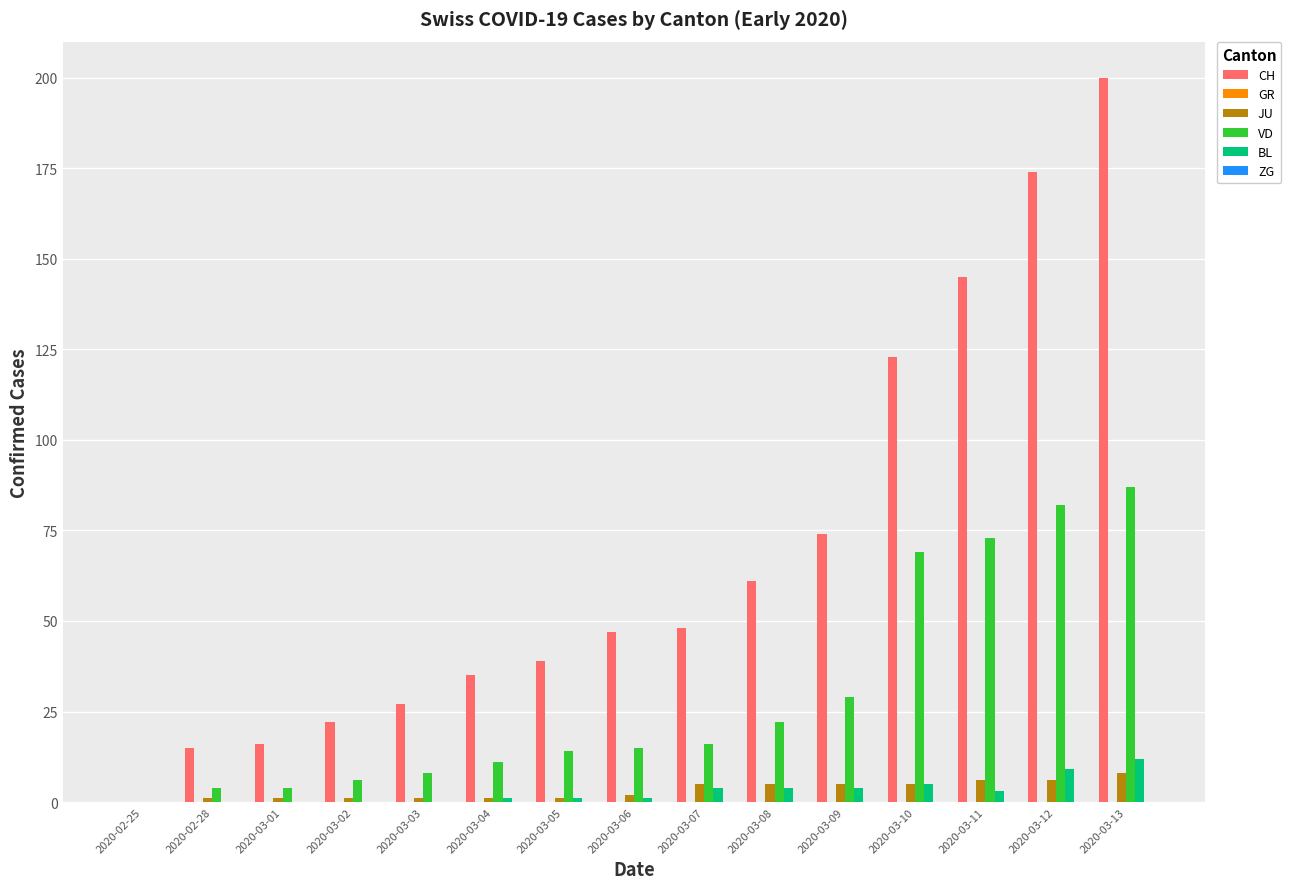

Which series has the largest range (max minus min)?

CH